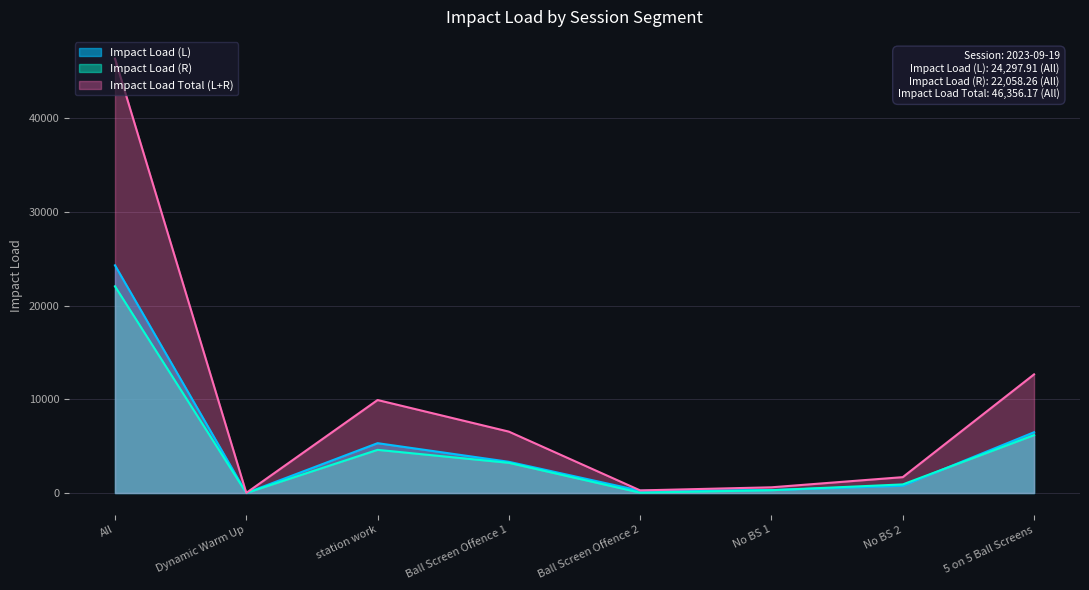

The Impact Load Total (L+R) series shows 9923.6 at station work. True or false?

True